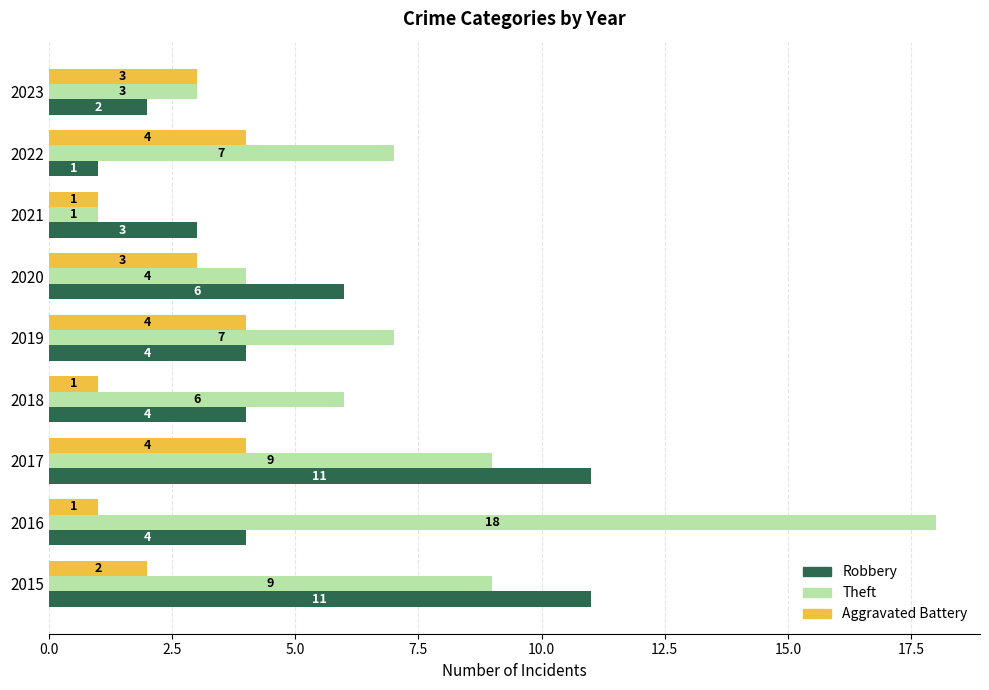

Rank the series by their maximum value, from lowest to highest.

Aggravated Battery, Robbery, Theft